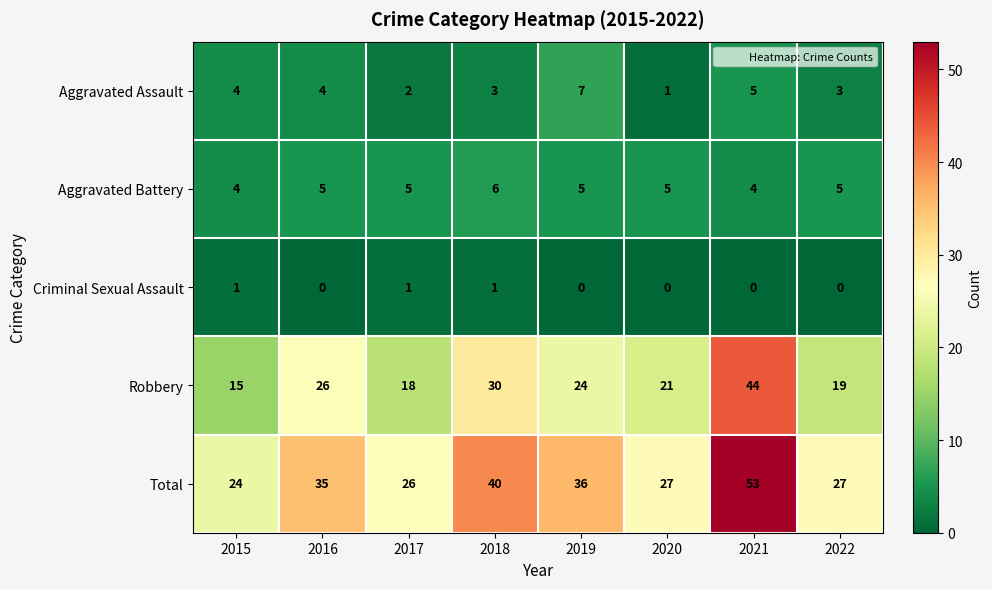

What is the maximum value for Total?

53